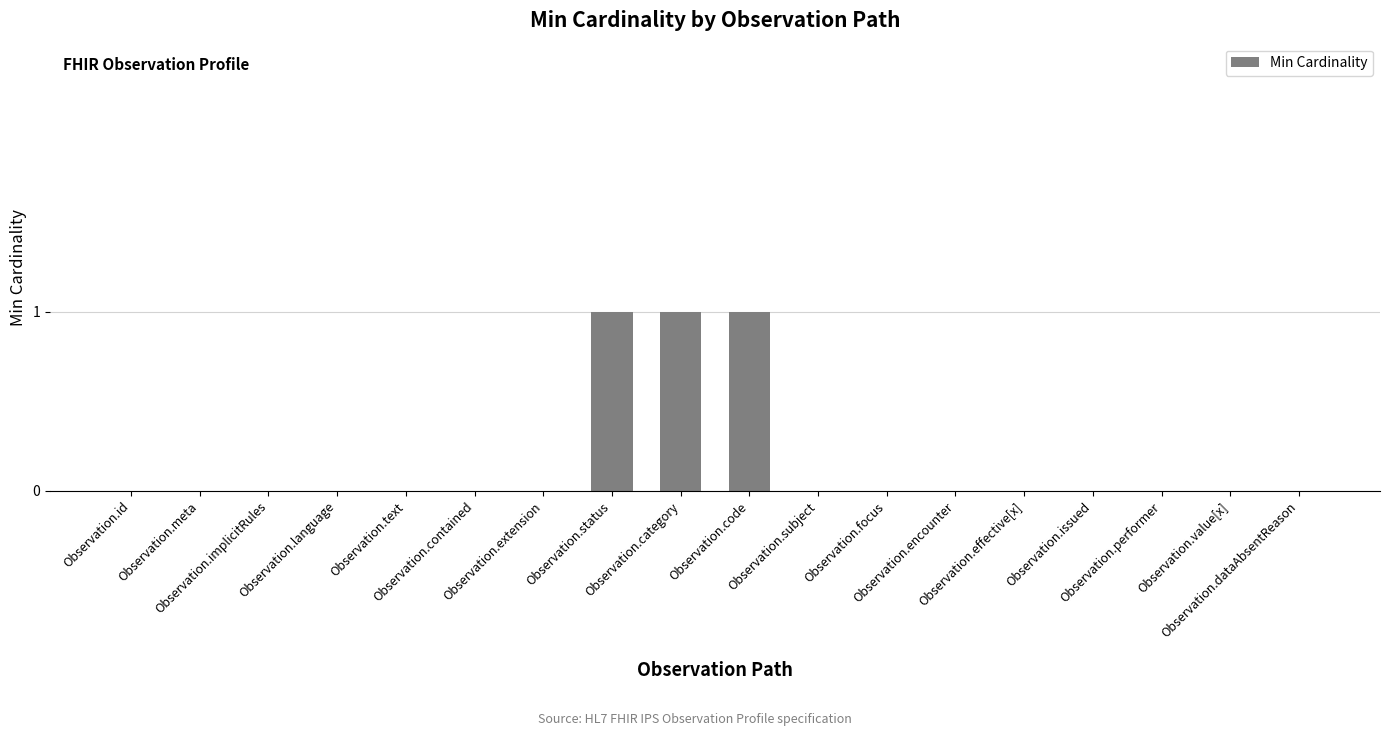

How many distinct data groups are displayed?

1